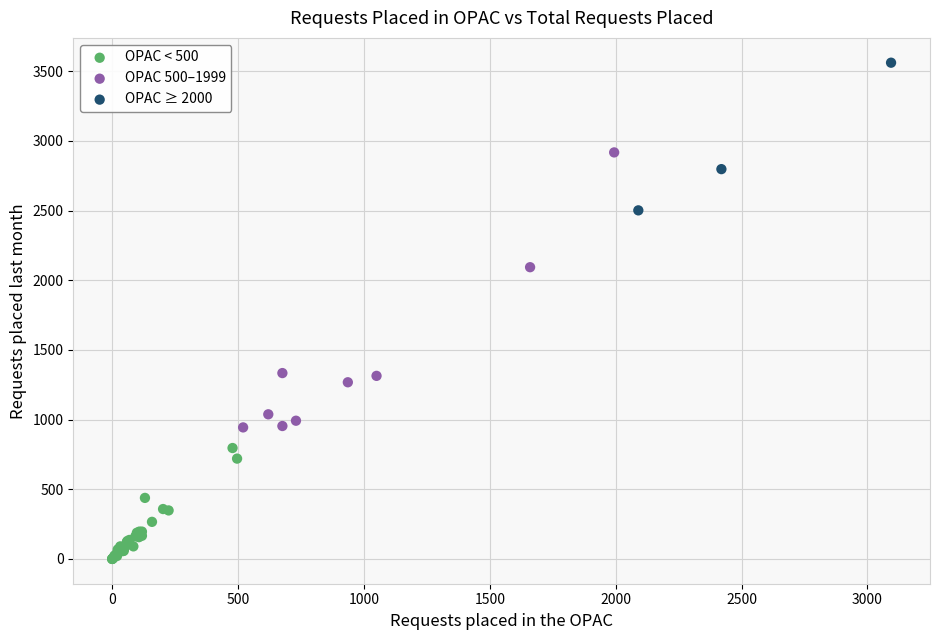

Which series contains the lowest Y value?

OPAC < 500